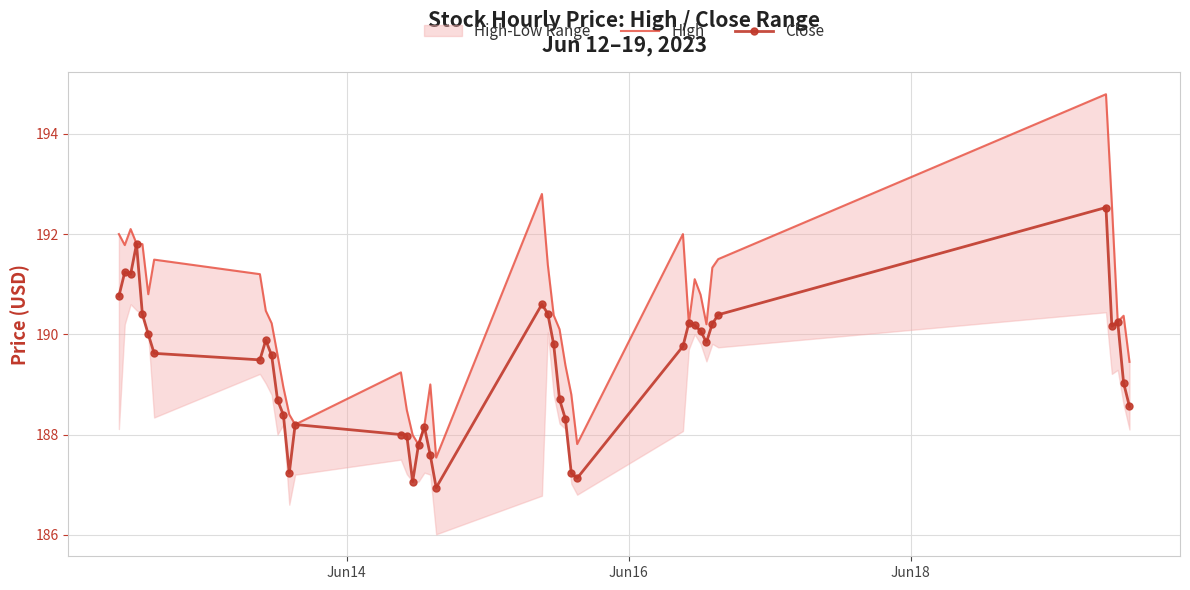

True or false: Close has more than 0 interior local peaks.

True